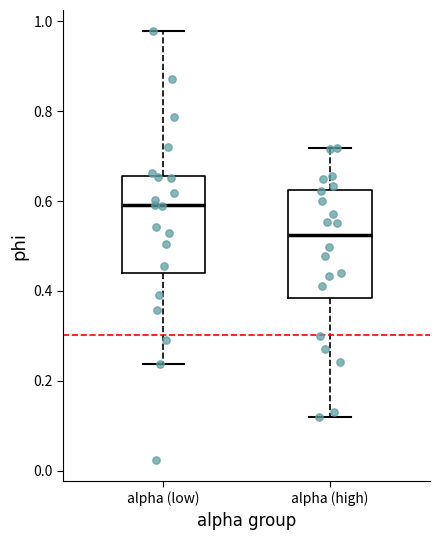

Which box's median line is the lowest?

alpha (high)